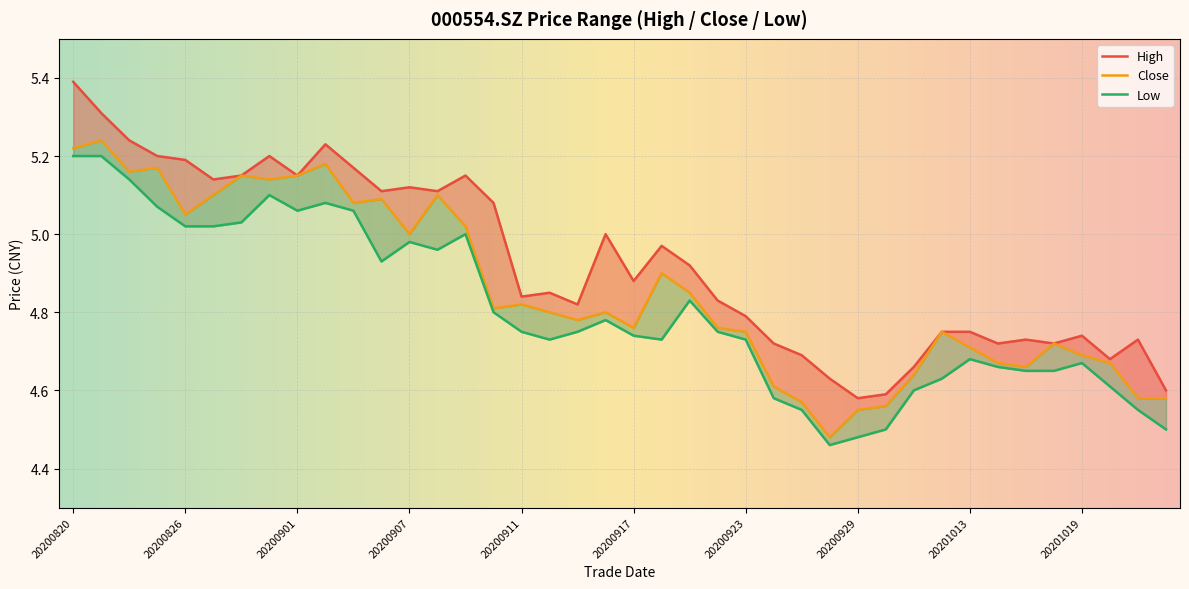

The value of low at 20200921 is 4.8. True or false?

True